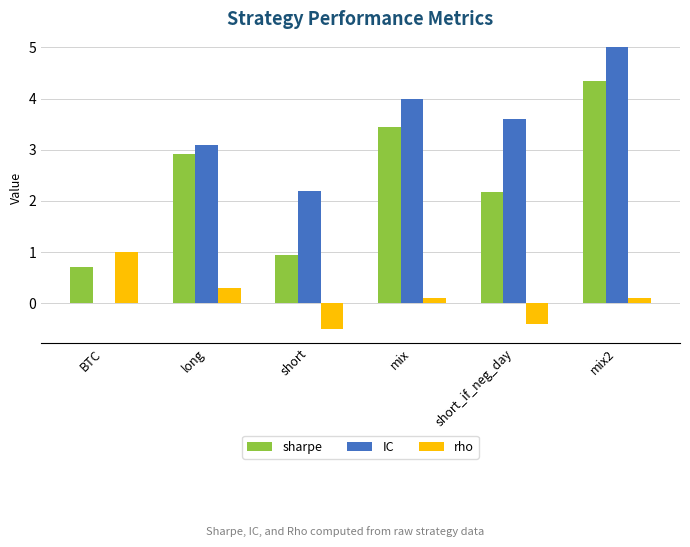

True or false: IC has a value of 0.8 at short.

False